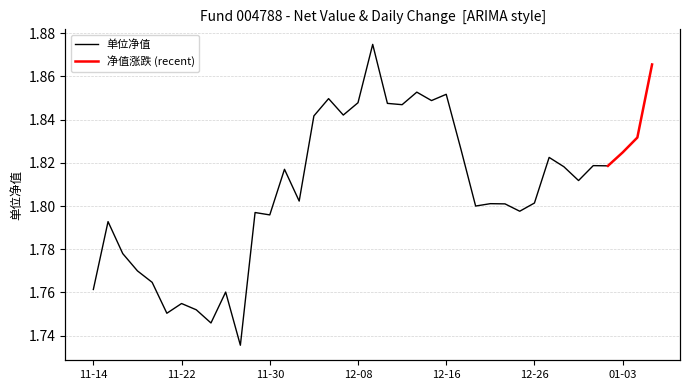

True or false: the data shows -1.5 at 2022-11-16.

False